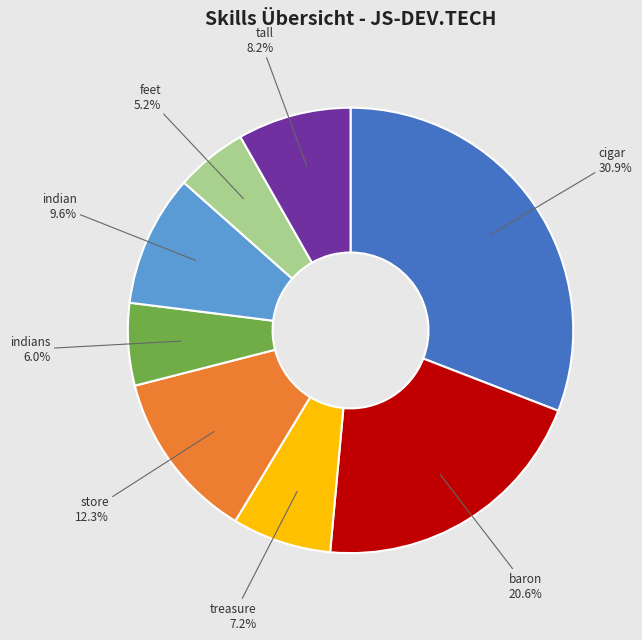

Count the number of slices in the pie.

8